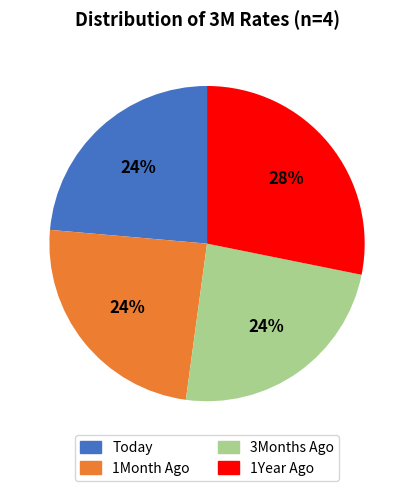

How many segments does this pie chart have?

4